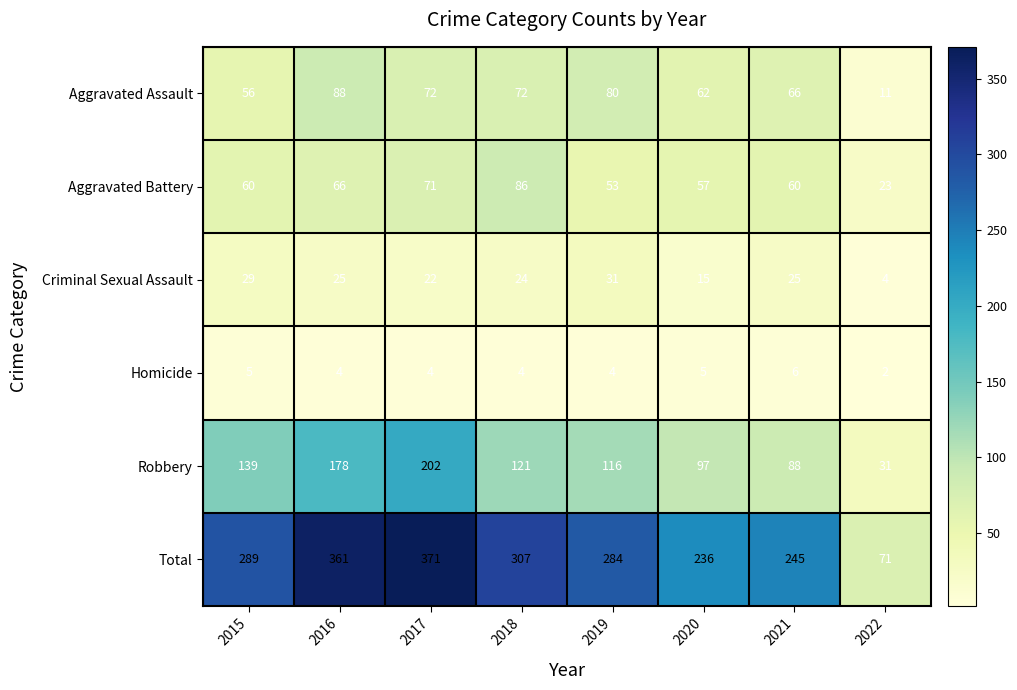

Which series has the widest spread of values?

Total